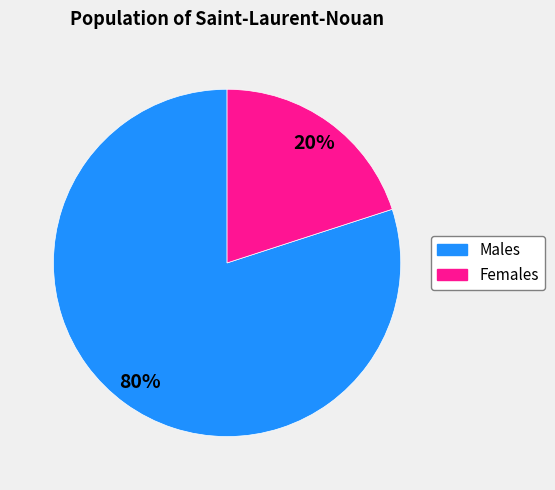

To the nearest percent, what is the average slice percentage?

50%